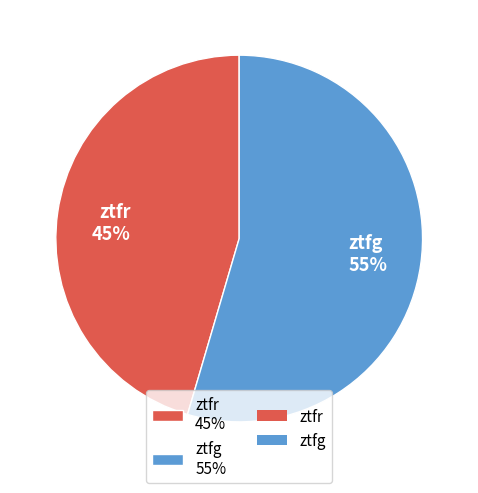

To the nearest percent, what is the average slice percentage?

50%